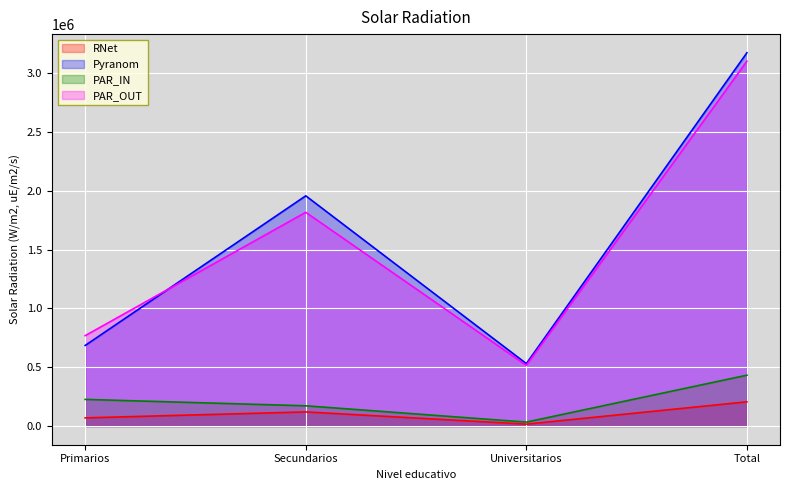

Where does the PAR_IN series first go above 226498?

Total